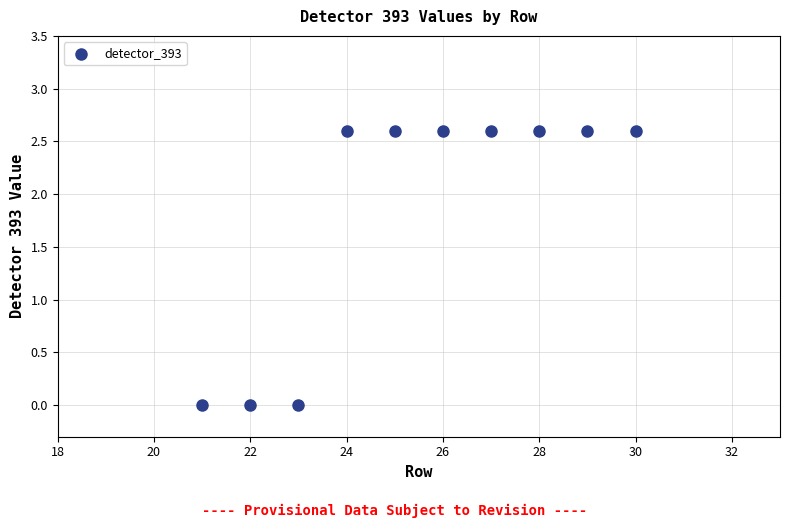

What is the average Y value?

1.8